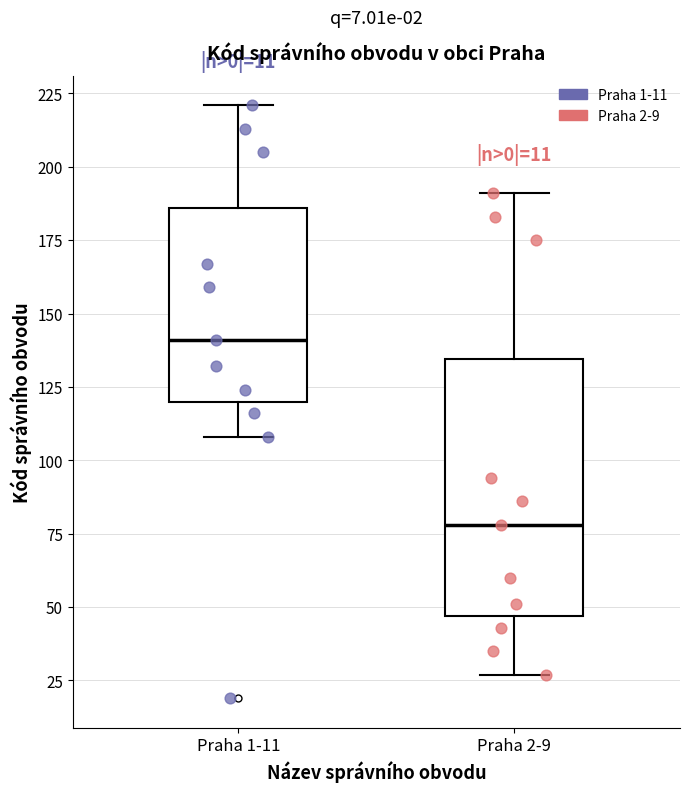

Reading left to right, transcribe this box plot: for each box, give where its median line is, the range the box spans, and where its two whiskers end, as read against the y-axis. The values are not printed on the chart, so give them approximately, as read against the axis.

Praha 1-11: median 140, box 120 to 185, whiskers 110 to 220
Praha 2-9: median 80, box 45 to 135, whiskers 25 to 190